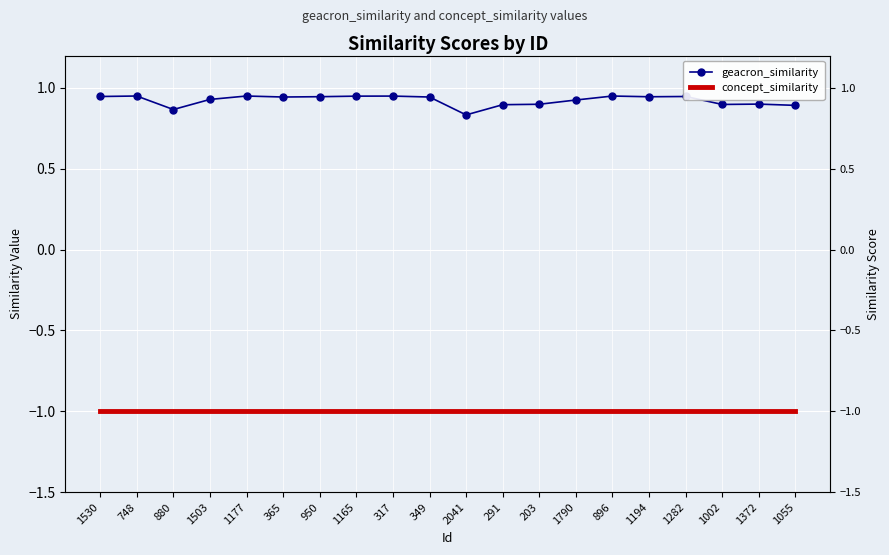

At which label does geacron_similarity reach its minimum?

2041